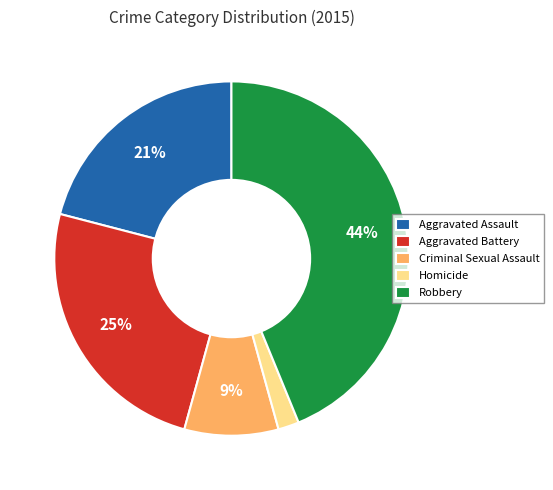

Count the number of slices in the pie.

5